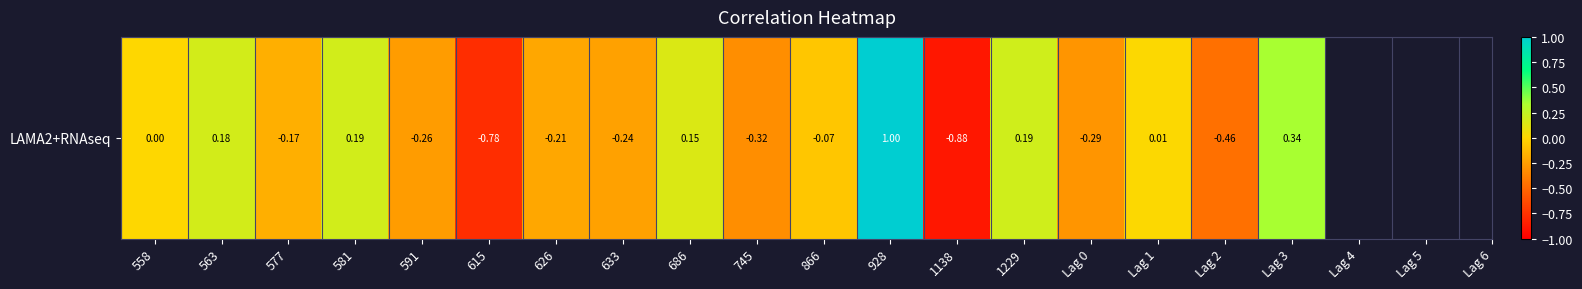

Count the number of data series in this chart.

1